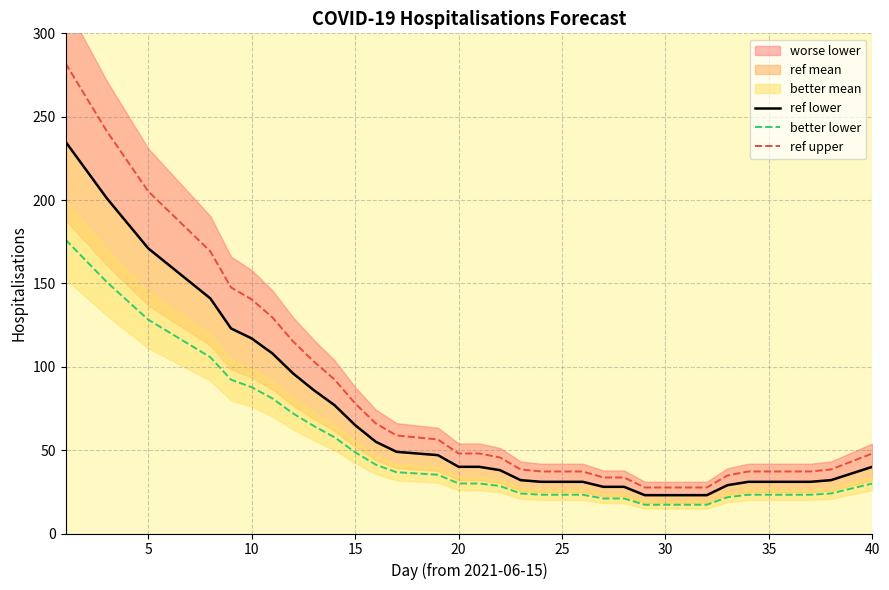

Is it true that ref upper equals 51.6 at 25?

False